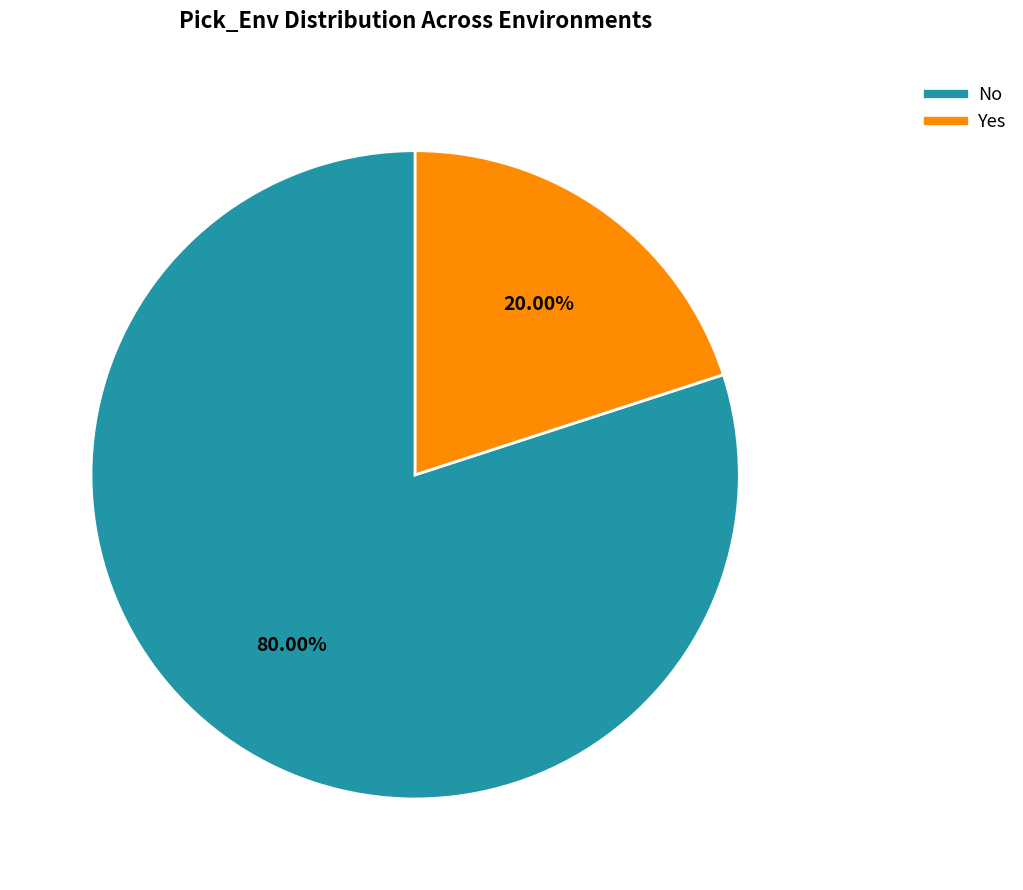

Between No and Yes, which is larger?

No